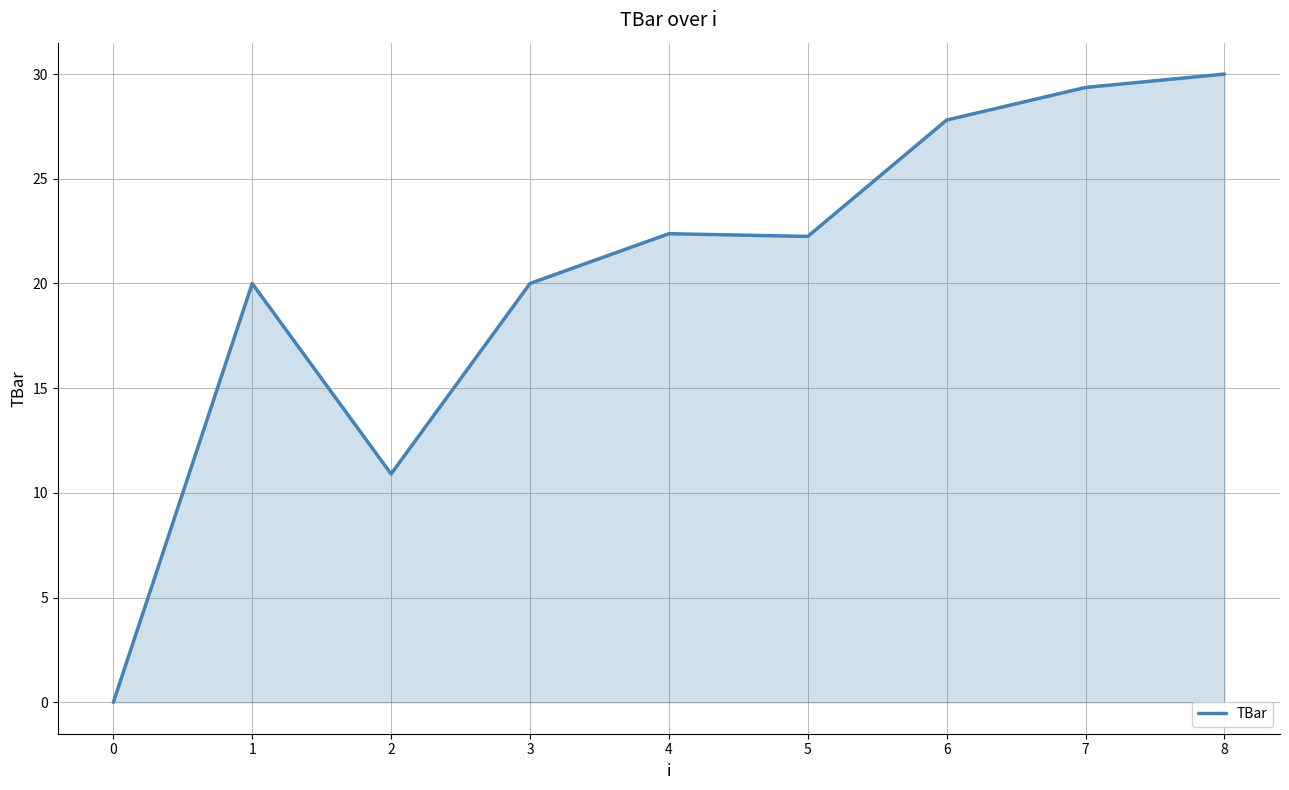

What is the sum of all values?

182.7